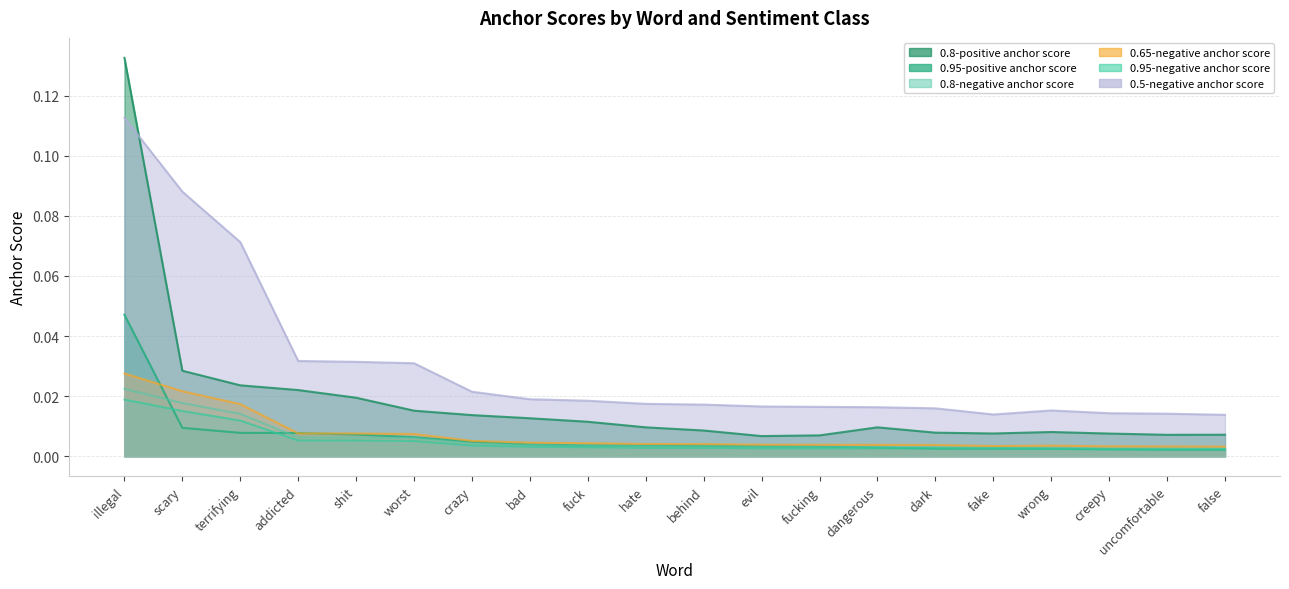

Does the chart display data point markers on the line(s)?

No